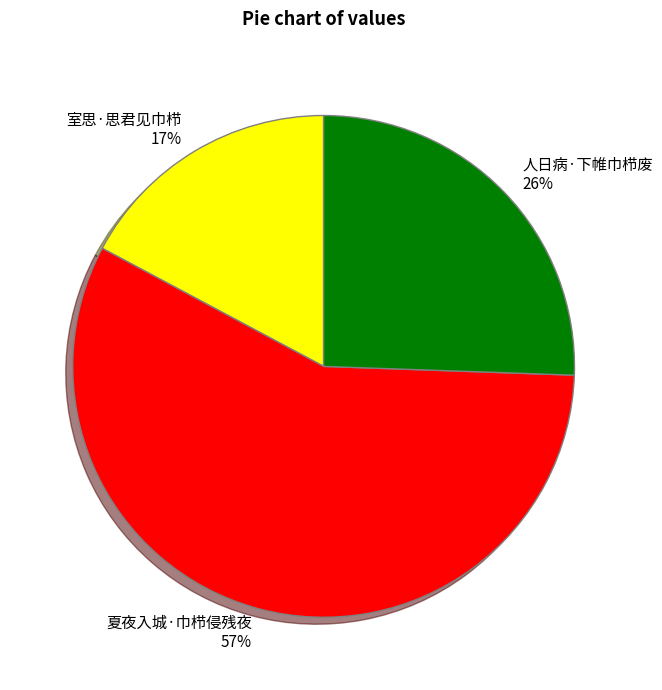

To the nearest percent, what is the average slice percentage?

33%